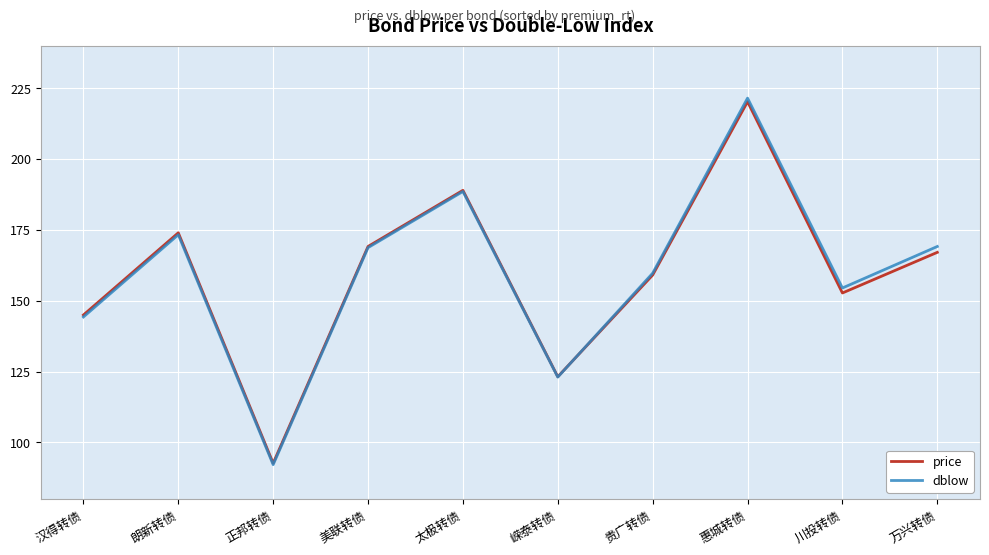

What is the approximate value of dblow at 太极转债?

188.6